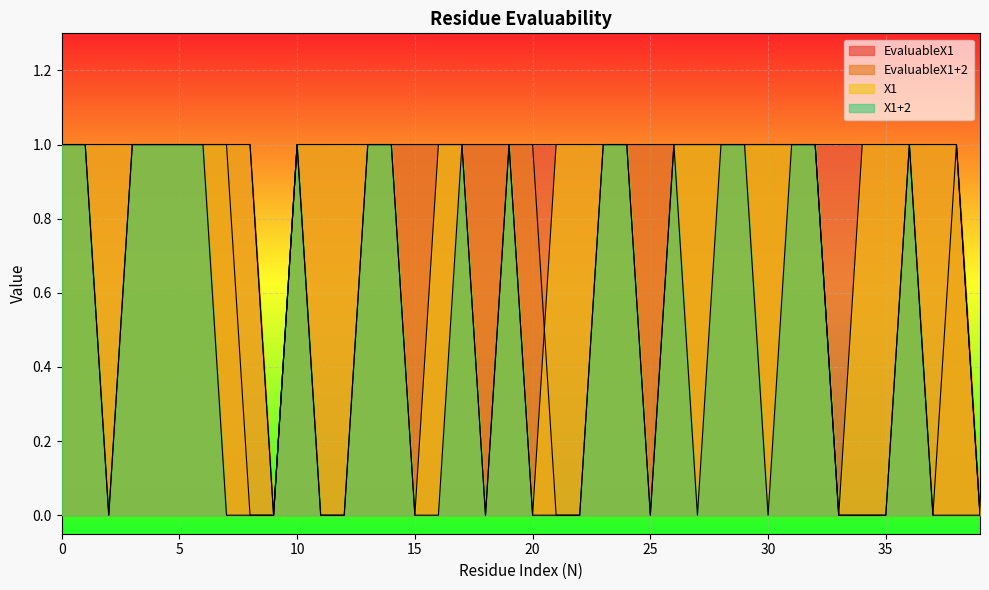

What is the difference between the maximum and second lowest values in the EvaluableX1 series?

1